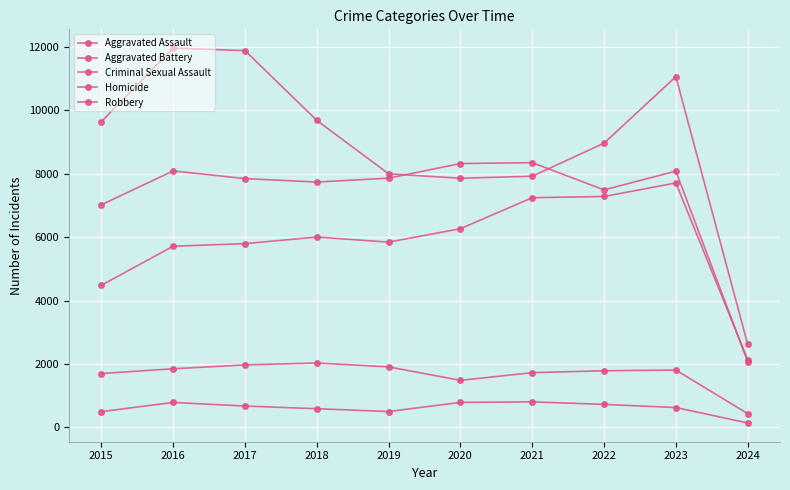

At how many categories does at least one series exceed 8220?

8